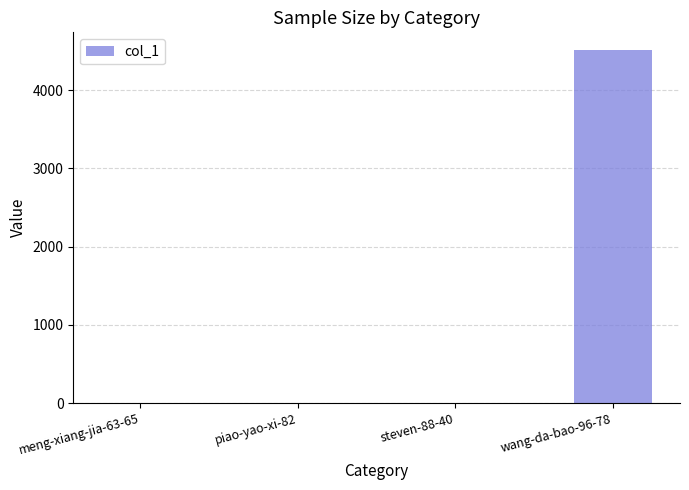

The value at wang-da-bao-96-78 is 4515. True or false?

True